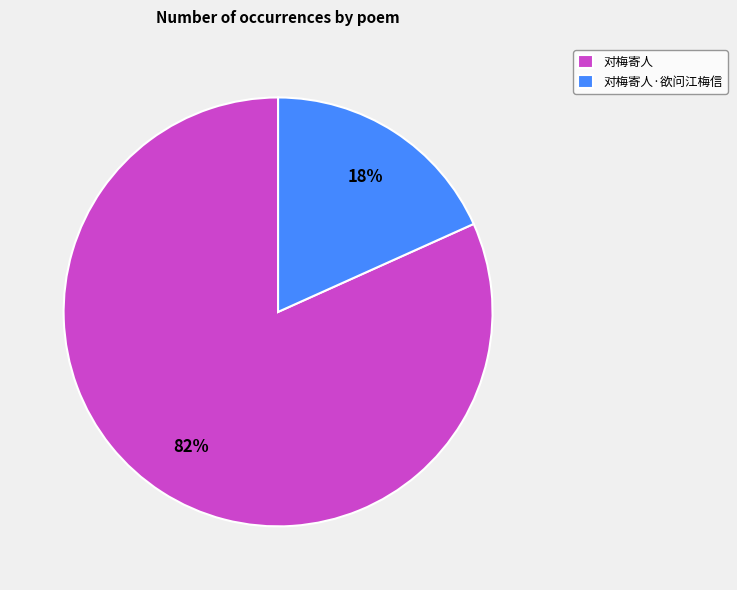

To the nearest percent, what portion does 对梅寄人·欲问江梅信 represent?

18%